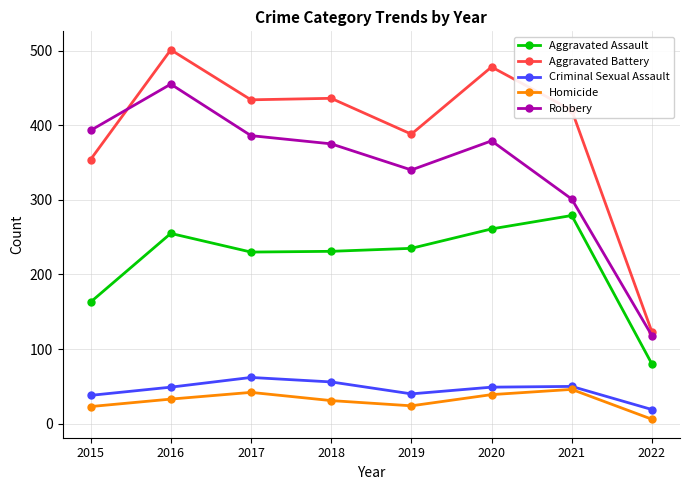

How many values in the Homicide series are below 33?

4